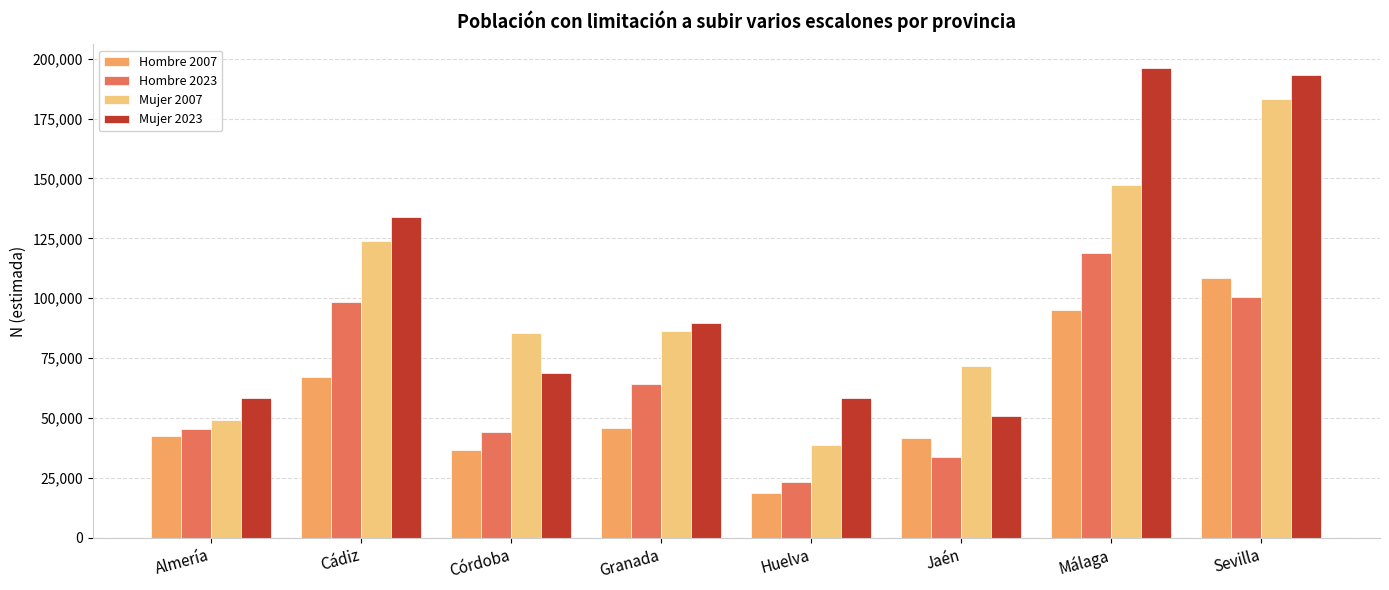

Where is Mujer 2007 nearest to the value 110972?

Cádiz